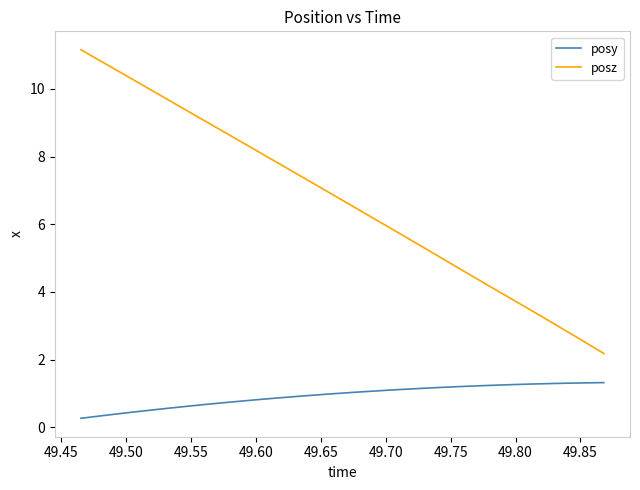

List the series in order of their peak value, highest first.

posz, posy